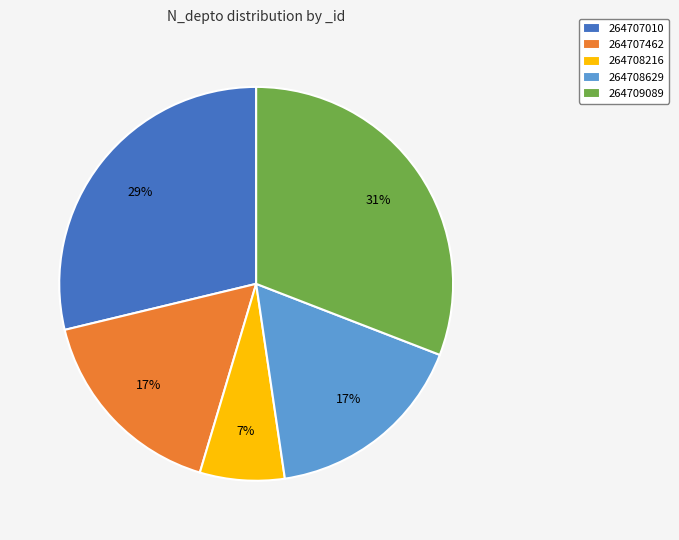

Which has a higher value, 264707462 or 264708216?

264707462